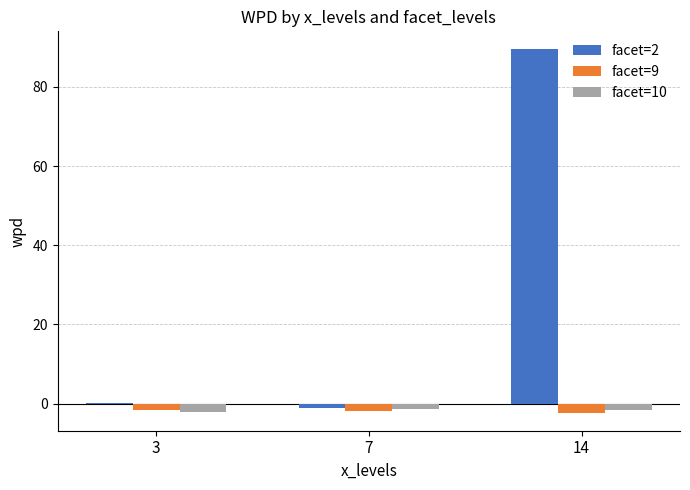

The value of facet=2 at 14 is 51.3. True or false?

False